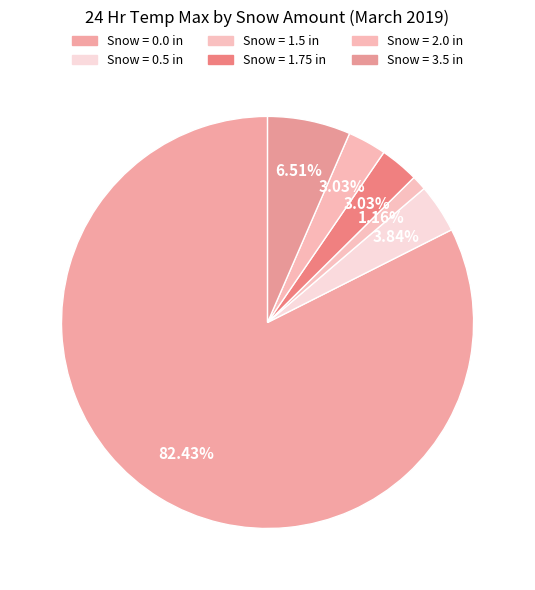

Count the number of slices in the pie.

6